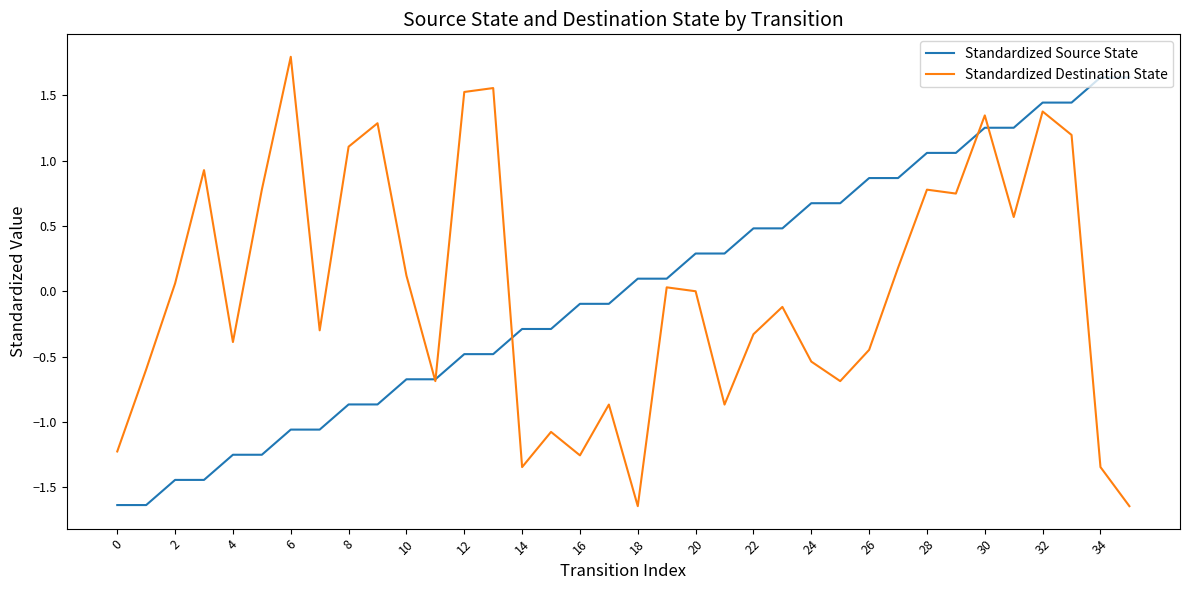

Is this an area chart (filled region under the line)?

No